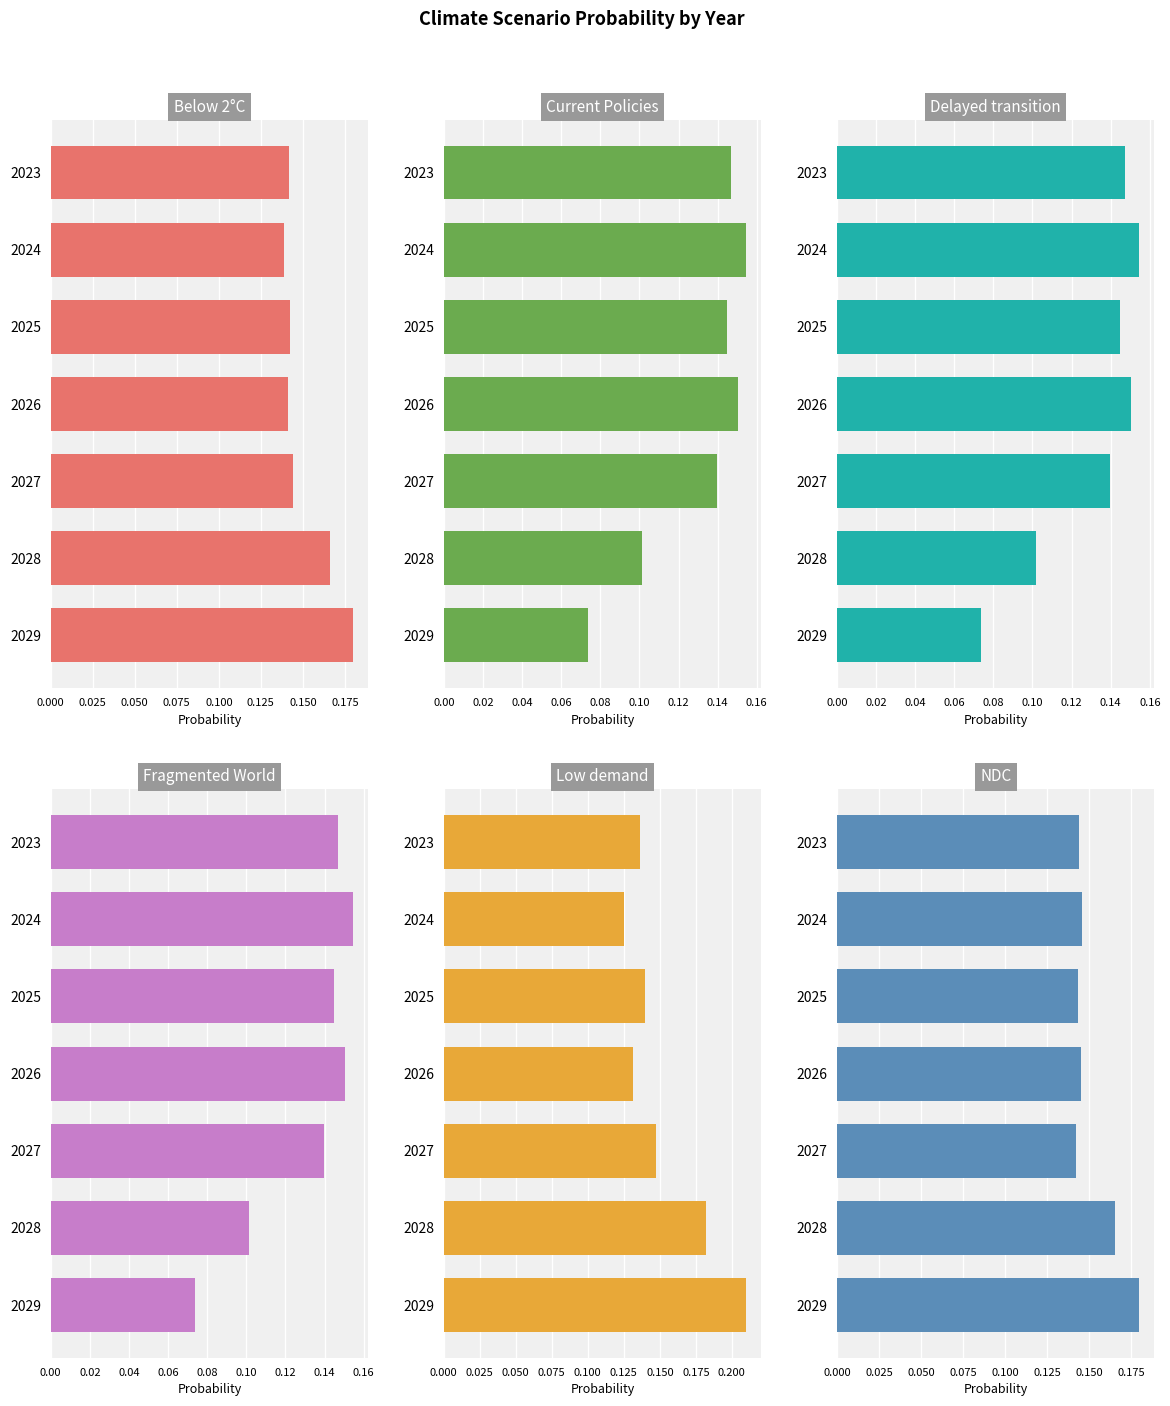

What is the value of the Fragmented World bar at the 7th from the left?

0.1